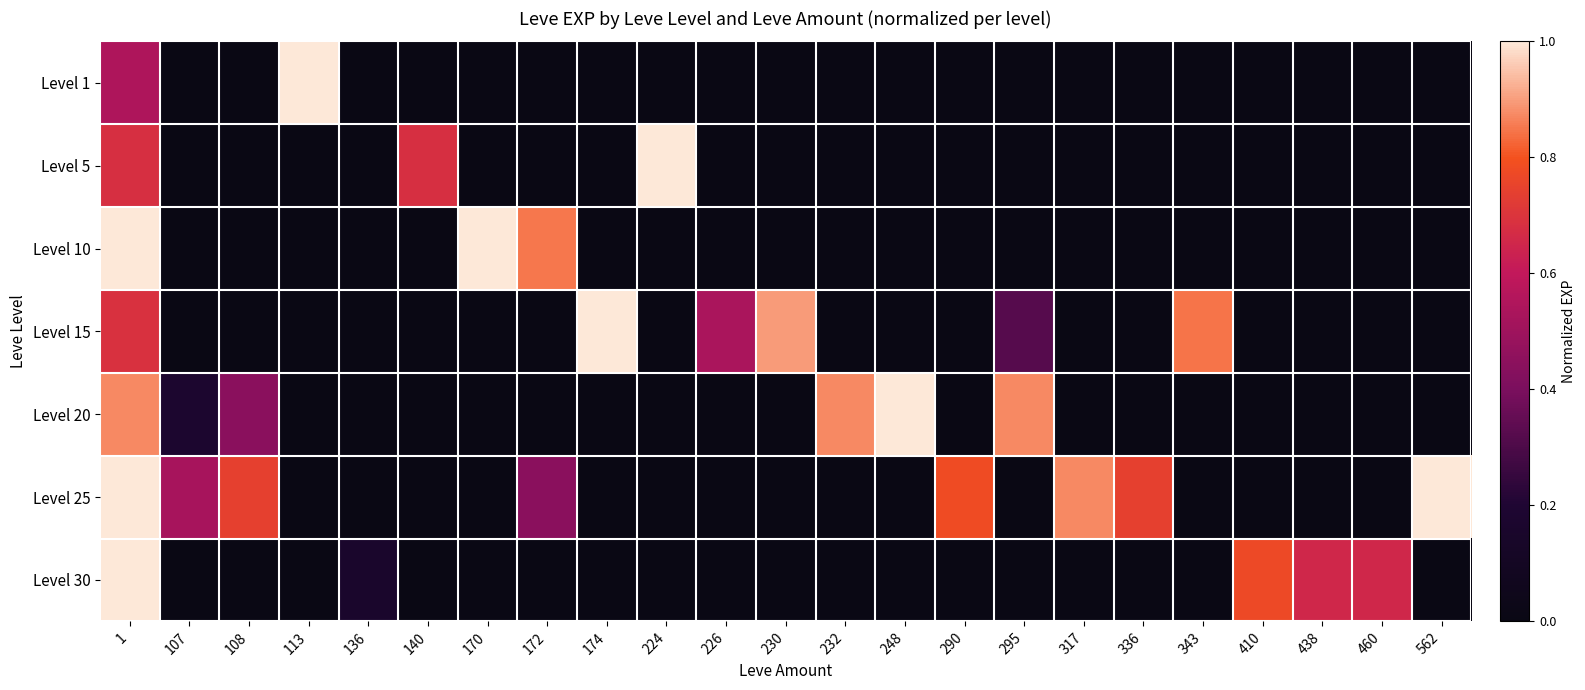

Which has a higher value, 107 or 170?

107